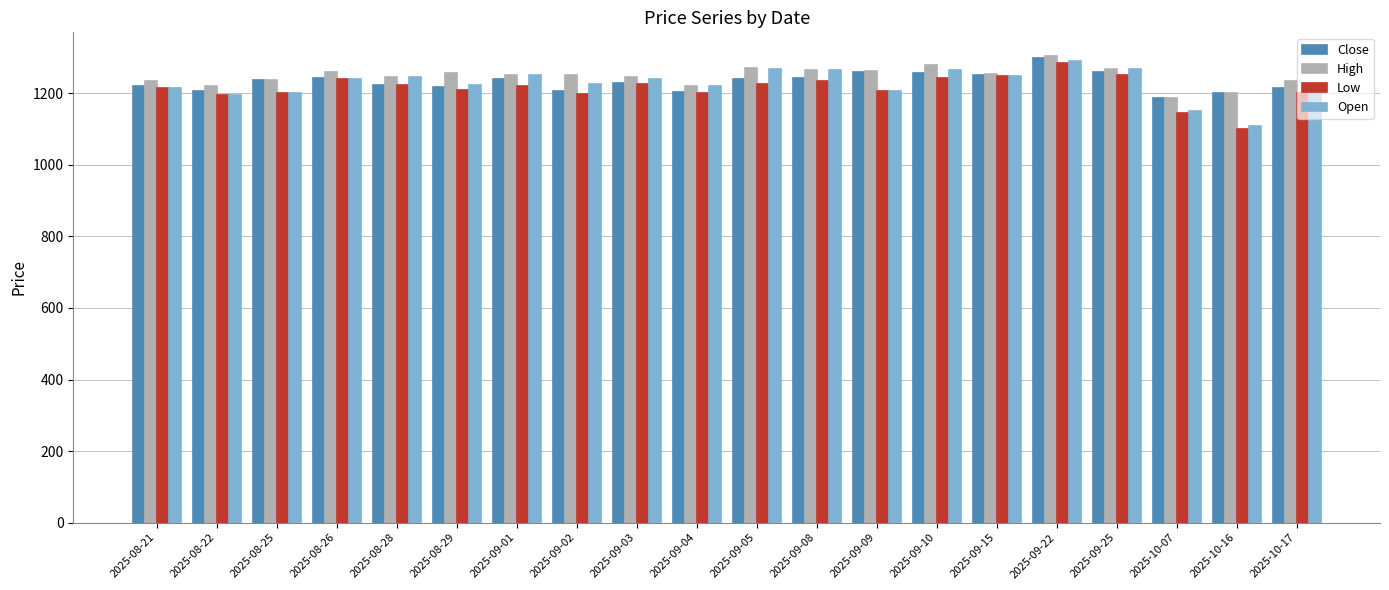

What is the difference between the maximum and minimum values in the Open series?

181.0